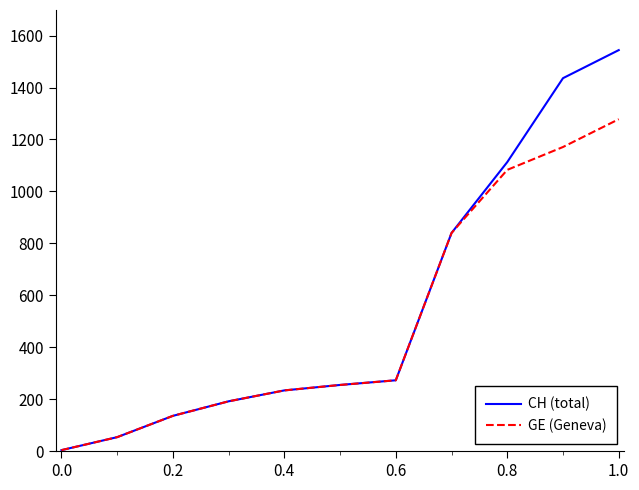

Which series has the widest spread of values?

CH (total)